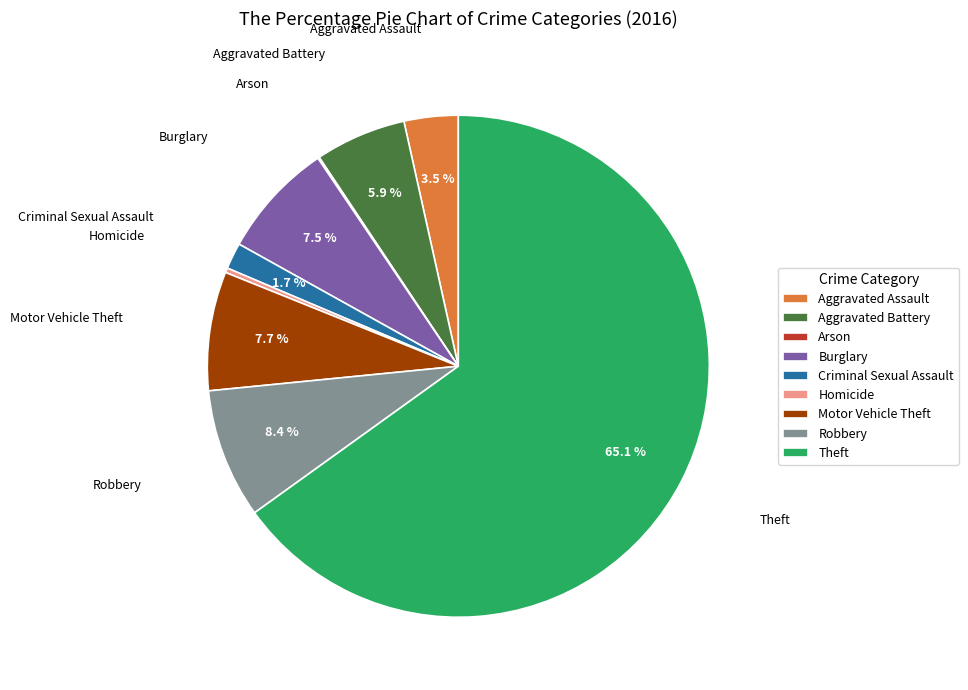

What is the largest slice in the pie chart?

Theft